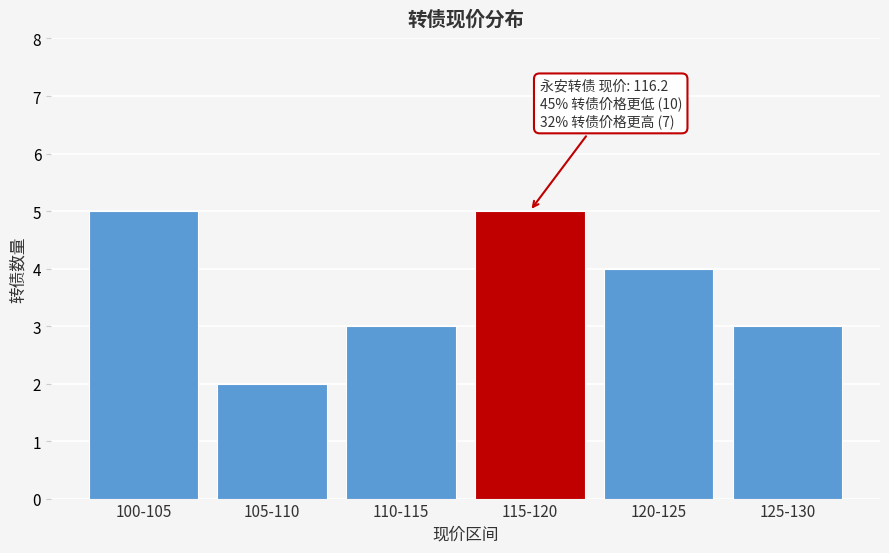

Reading left to right, list all the values displayed in this chart.

5	2	3	5	4	3